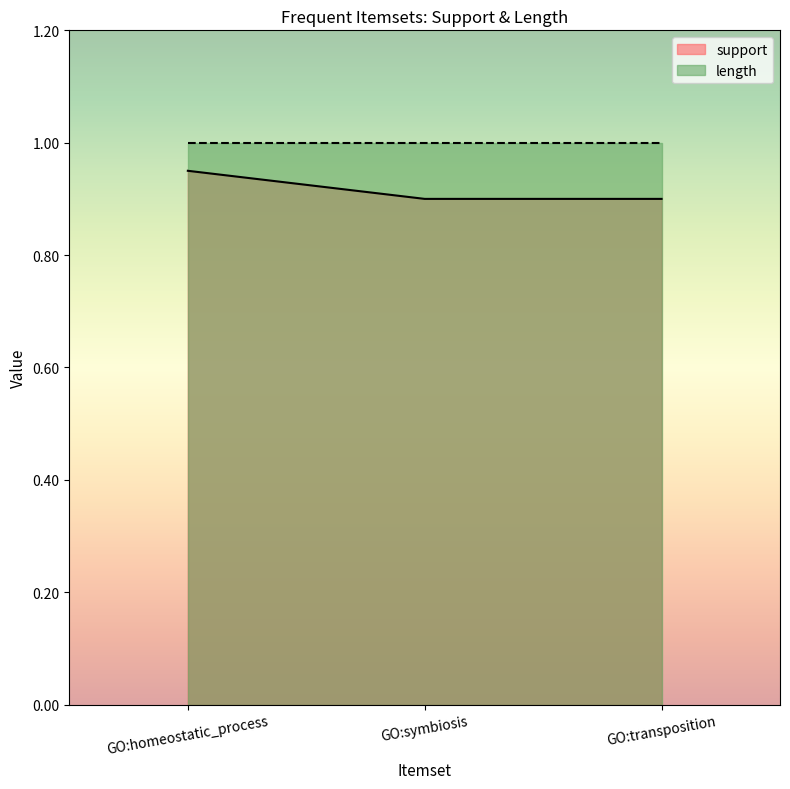

List the labels in order of value, largest first.

GO:homeostatic_process, GO:symbiosis, GO:transposition